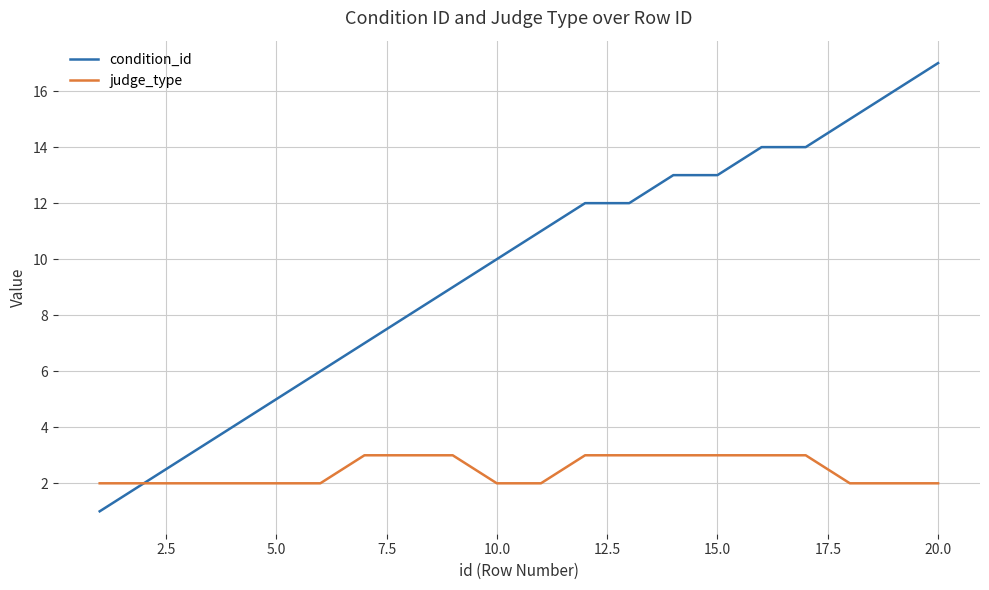

What is the minimum value for condition_id?

1